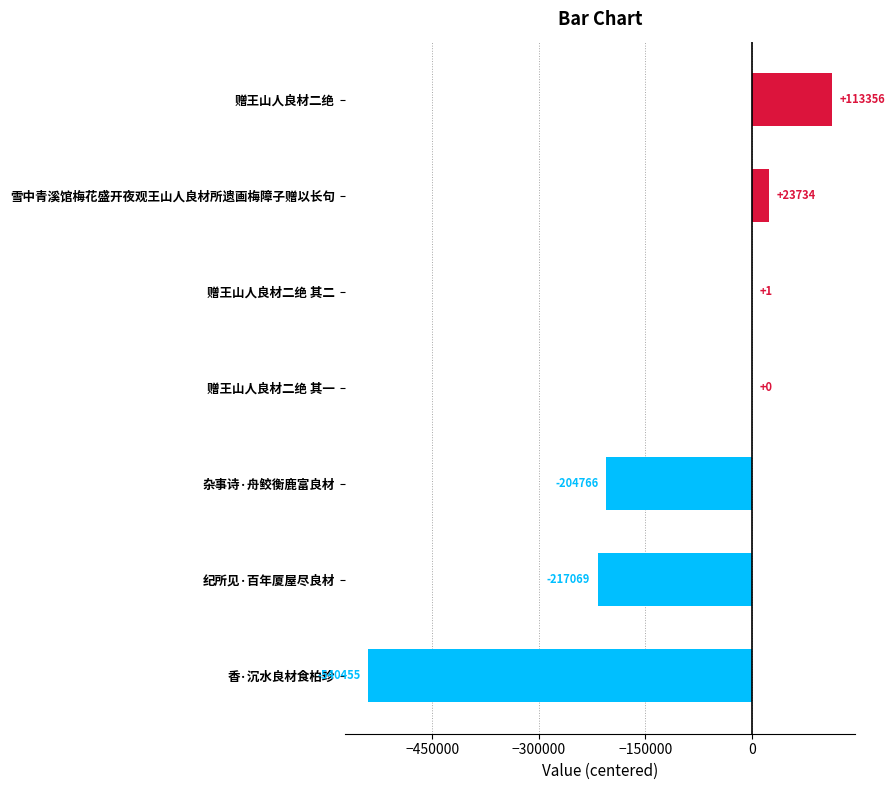

At which label is the value closest to -213549?

纪所见·百年厦屋尽良材